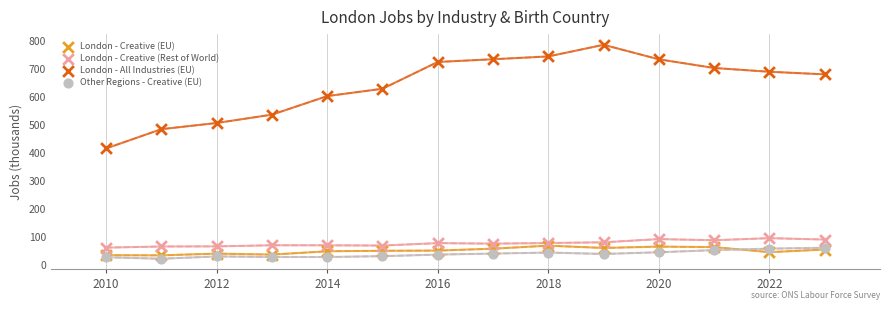

Which series contains the highest Y value?

London - All Industries (EU)